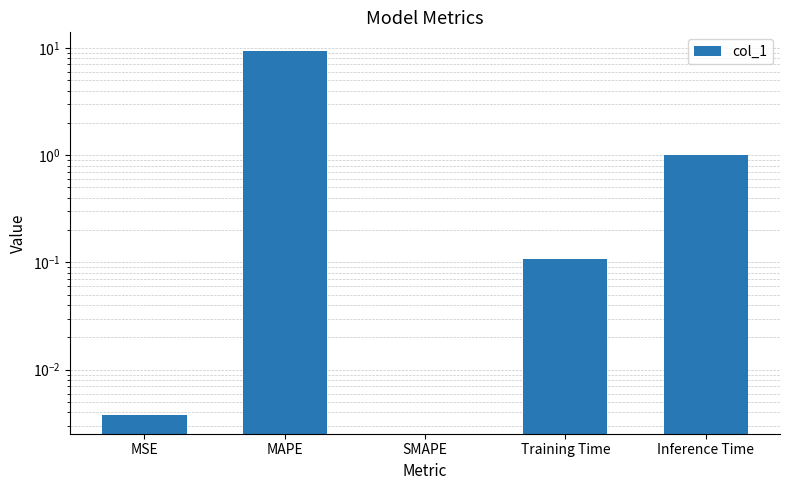

The chart shows a value of -5.9 at SMAPE. True or false?

False